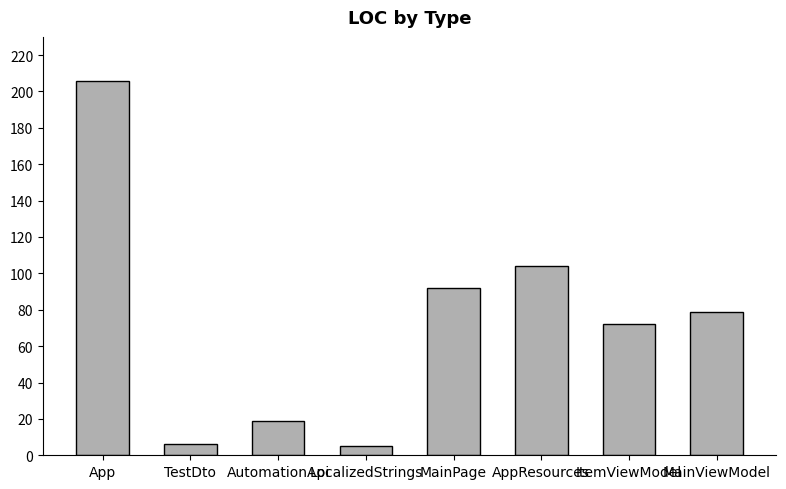

What is the difference between the second highest and second lowest values?

98